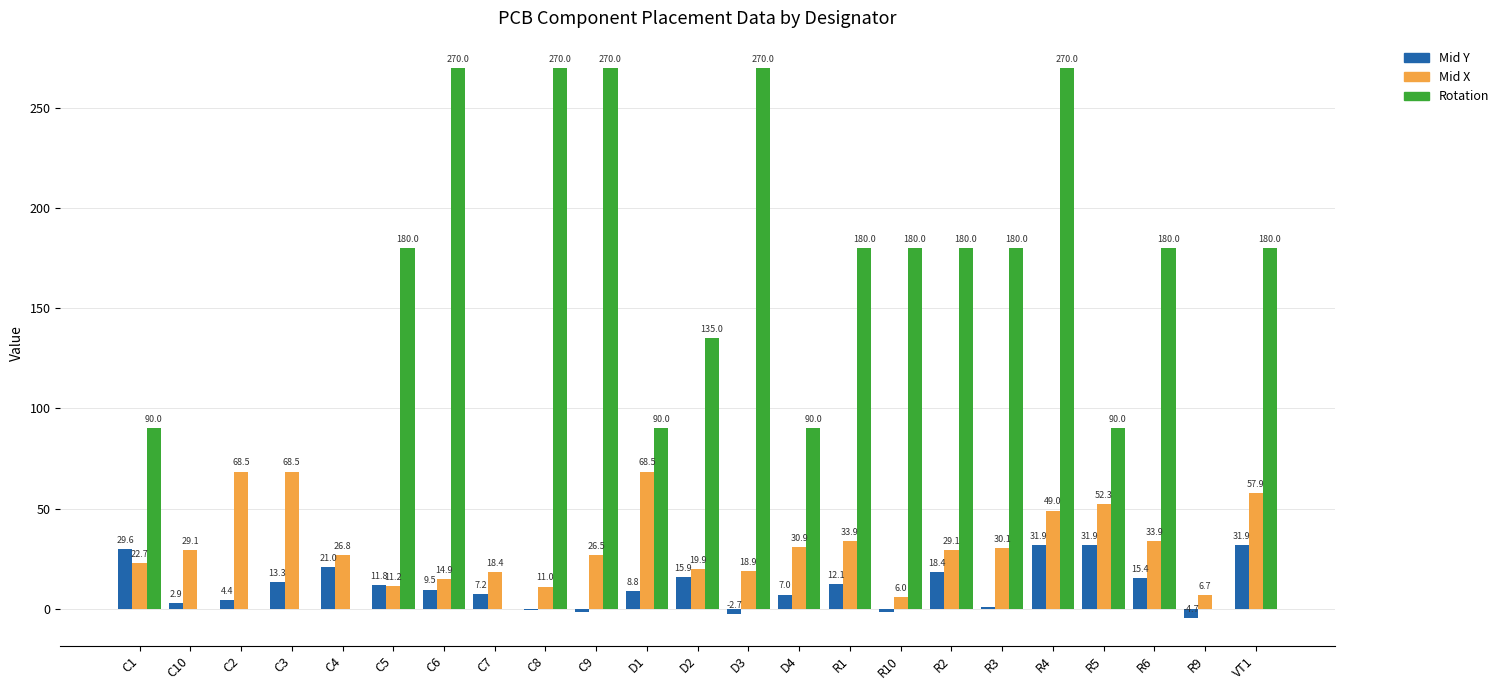

True or false: Mid Y has a value of 31.9 at R5.

True